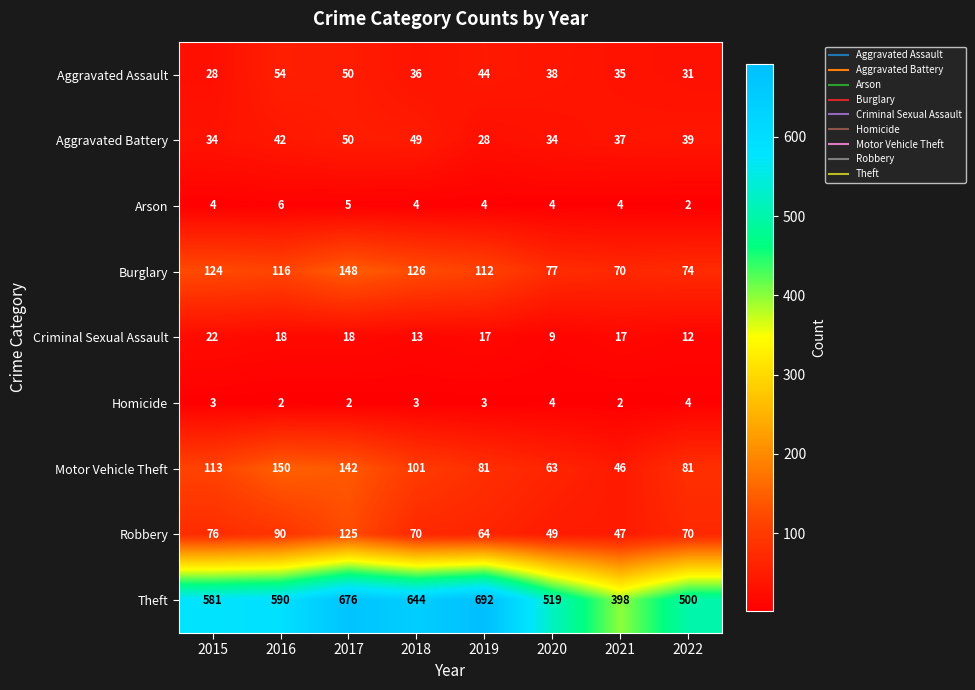

The value of Robbery at 2022 is 70. True or false?

True